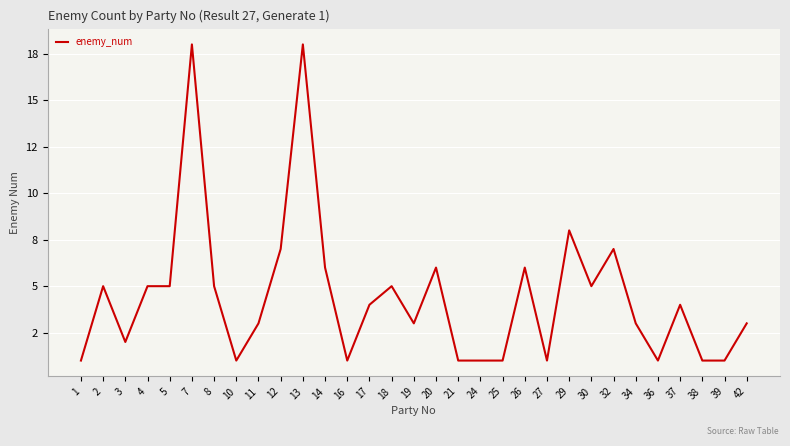

At which label is the value closest to 9?

29